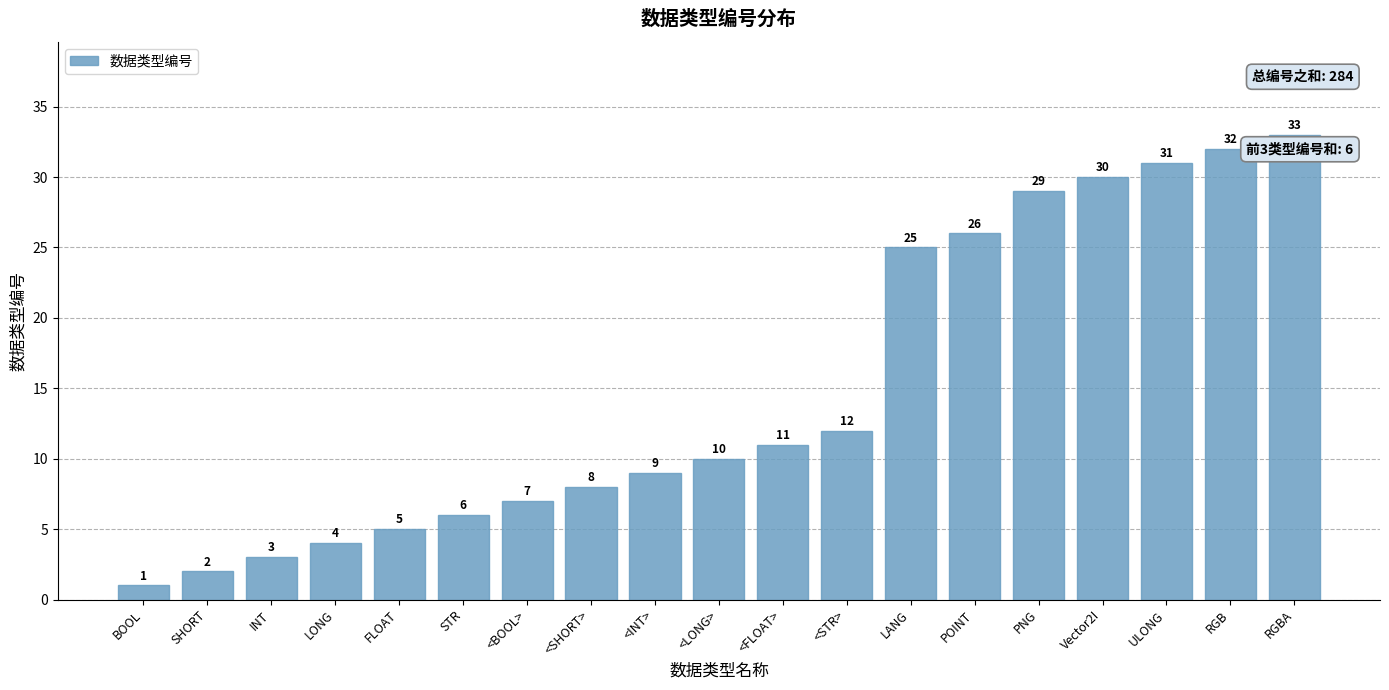

List the labels in order of value, smallest first.

BOOL, SHORT, INT, LONG, FLOAT, STR, <BOOL>, <SHORT>, <INT>, <LONG>, <FLOAT>, <STR>, LANG, POINT, PNG, Vector2I, ULONG, RGB, RGBA